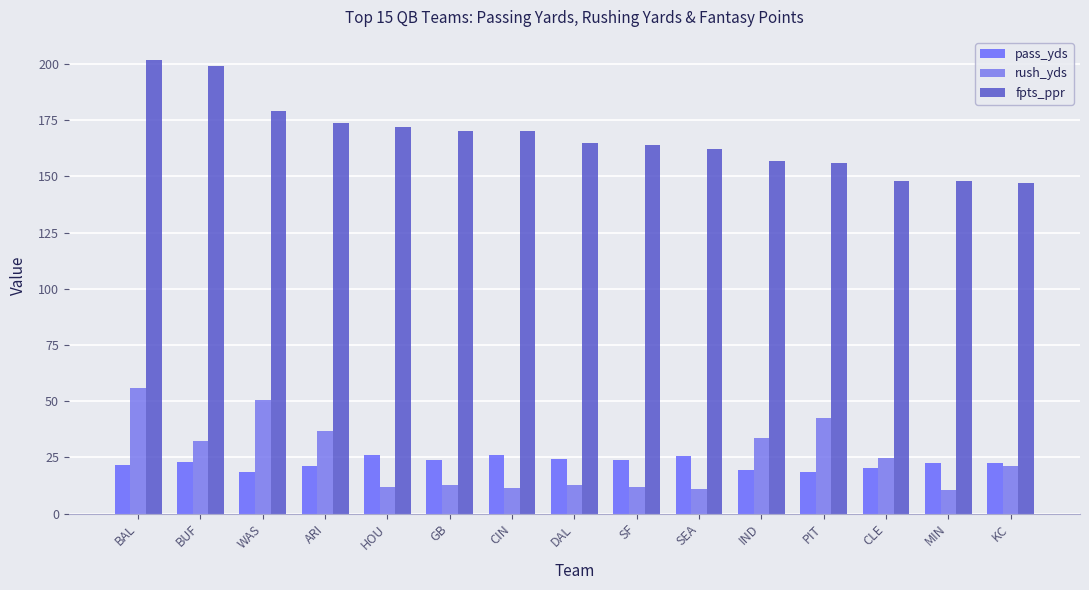

What is the total value across all series at IND?

209.9